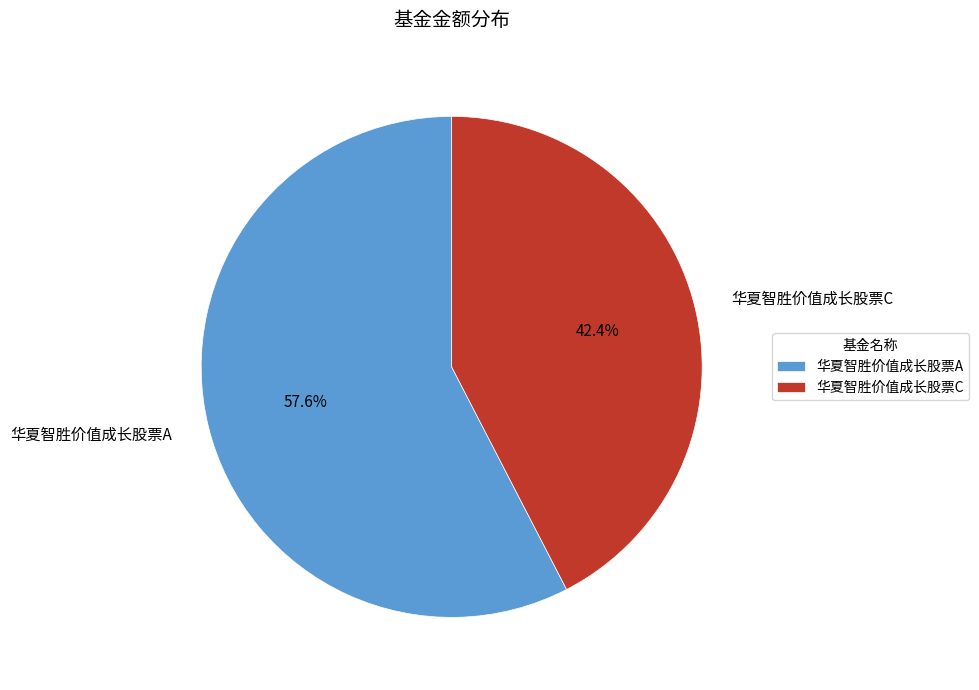

To the nearest percent, what is the difference between the largest and smallest slice percentages?

15%